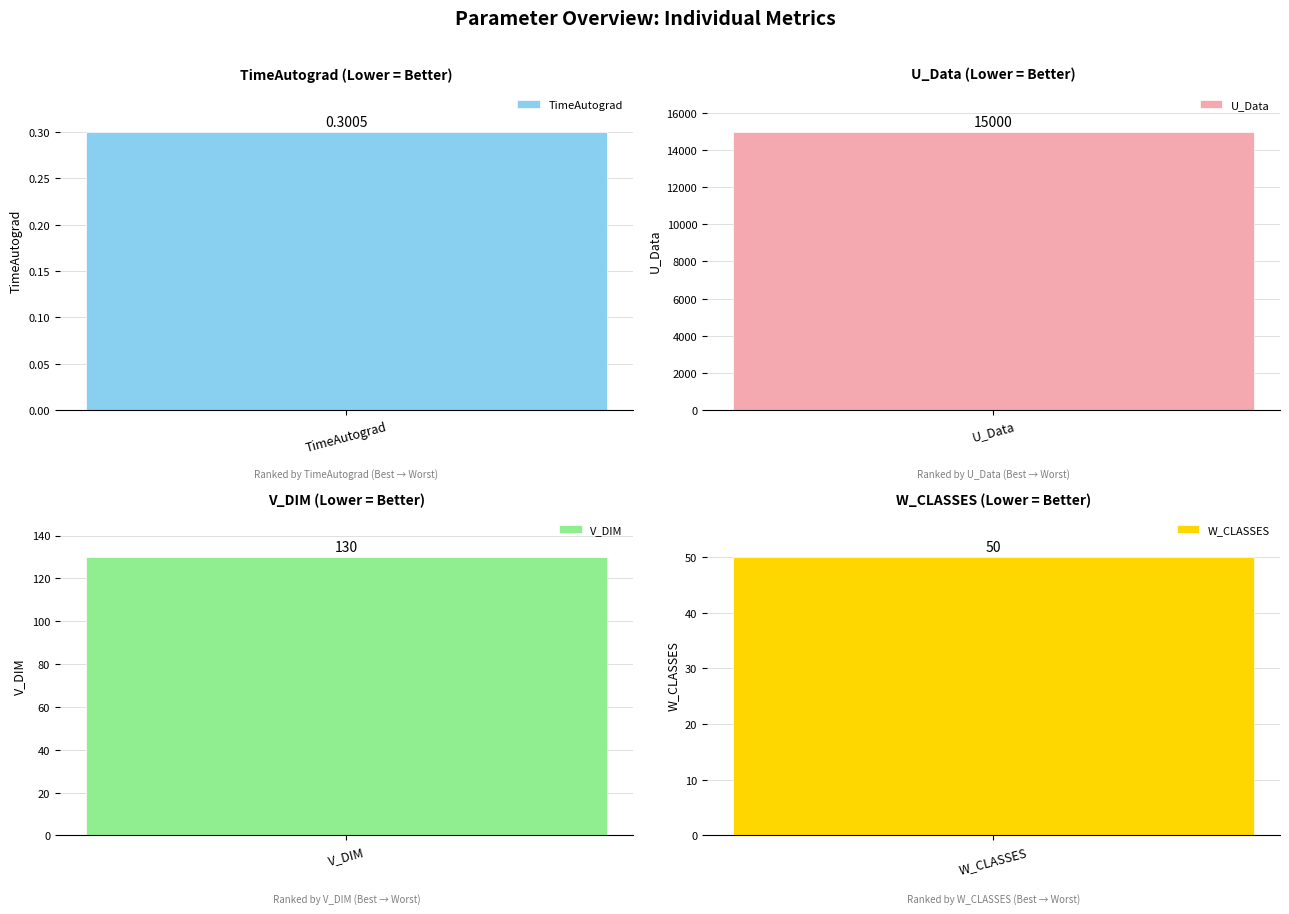

Between V_DIM and W_CLASSES, which is larger?

V_DIM